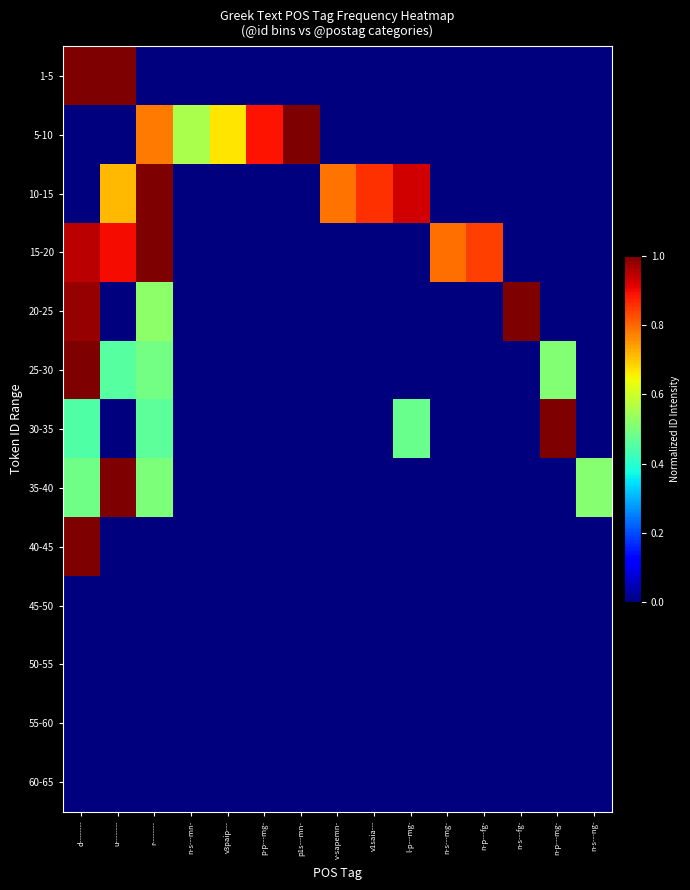

Reading right to left, what are all the values shown in this chart?

1-5: n-s---ng-=0.0	n-p---mg-=0.0	n-s---fg-=0.0	n-p---fg-=0.0	n-s---mg-=0.0	l-p---mg-=0.0	v1saia---=0.0	v-sapemn-=0.0	p1s---mn-=0.0	p-p---mg-=0.0	v3paip---=0.0	n-s---mn-=0.0	r--------=0.0	u--------=1.0	d--------=1.0
5-10: n-s---ng-=0.0	n-p---mg-=0.0	n-s---fg-=0.0	n-p---fg-=0.0	n-s---mg-=0.0	l-p---mg-=0.0	v1saia---=0.0	v-sapemn-=0.0	p1s---mn-=1.0	p-p---mg-=0.9	v3paip---=0.7	n-s---mn-=0.6	r--------=0.8	u--------=0.0	d--------=0.0
10-15: n-s---ng-=0.0	n-p---mg-=0.0	n-s---fg-=0.0	n-p---fg-=0.0	n-s---mg-=0.0	l-p---mg-=0.9	v1saia---=0.9	v-sapemn-=0.8	p1s---mn-=0.0	p-p---mg-=0.0	v3paip---=0.0	n-s---mn-=0.0	r--------=1.0	u--------=0.7	d--------=0.0
15-20: n-s---ng-=0.0	n-p---mg-=0.0	n-s---fg-=0.0	n-p---fg-=0.8	n-s---mg-=0.8	l-p---mg-=0.0	v1saia---=0.0	v-sapemn-=0.0	p1s---mn-=0.0	p-p---mg-=0.0	v3paip---=0.0	n-s---mn-=0.0	r--------=1.0	u--------=0.9	d--------=0.9
20-25: n-s---ng-=0.0	n-p---mg-=0.0	n-s---fg-=1.0	n-p---fg-=0.0	n-s---mg-=0.0	l-p---mg-=0.0	v1saia---=0.0	v-sapemn-=0.0	p1s---mn-=0.0	p-p---mg-=0.0	v3paip---=0.0	n-s---mn-=0.0	r--------=0.5	u--------=0.0	d--------=1.0
25-30: n-s---ng-=0.0	n-p---mg-=0.5	n-s---fg-=0.0	n-p---fg-=0.0	n-s---mg-=0.0	l-p---mg-=0.0	v1saia---=0.0	v-sapemn-=0.0	p1s---mn-=0.0	p-p---mg-=0.0	v3paip---=0.0	n-s---mn-=0.0	r--------=0.5	u--------=0.5	d--------=1.0
30-35: n-s---ng-=0.0	n-p---mg-=1.0	n-s---fg-=0.0	n-p---fg-=0.0	n-s---mg-=0.0	l-p---mg-=0.5	v1saia---=0.0	v-sapemn-=0.0	p1s---mn-=0.0	p-p---mg-=0.0	v3paip---=0.0	n-s---mn-=0.0	r--------=0.5	u--------=0.0	d--------=0.4
35-40: n-s---ng-=0.5	n-p---mg-=0.0	n-s---fg-=0.0	n-p---fg-=0.0	n-s---mg-=0.0	l-p---mg-=0.0	v1saia---=0.0	v-sapemn-=0.0	p1s---mn-=0.0	p-p---mg-=0.0	v3paip---=0.0	n-s---mn-=0.0	r--------=0.5	u--------=1.0	d--------=0.5
40-45: n-s---ng-=0.0	n-p---mg-=0.0	n-s---fg-=0.0	n-p---fg-=0.0	n-s---mg-=0.0	l-p---mg-=0.0	v1saia---=0.0	v-sapemn-=0.0	p1s---mn-=0.0	p-p---mg-=0.0	v3paip---=0.0	n-s---mn-=0.0	r--------=0.0	u--------=0.0	d--------=1.0
45-50: n-s---ng-=0.0	n-p---mg-=0.0	n-s---fg-=0.0	n-p---fg-=0.0	n-s---mg-=0.0	l-p---mg-=0.0	v1saia---=0.0	v-sapemn-=0.0	p1s---mn-=0.0	p-p---mg-=0.0	v3paip---=0.0	n-s---mn-=0.0	r--------=0.0	u--------=0.0	d--------=0.0
50-55: n-s---ng-=0.0	n-p---mg-=0.0	n-s---fg-=0.0	n-p---fg-=0.0	n-s---mg-=0.0	l-p---mg-=0.0	v1saia---=0.0	v-sapemn-=0.0	p1s---mn-=0.0	p-p---mg-=0.0	v3paip---=0.0	n-s---mn-=0.0	r--------=0.0	u--------=0.0	d--------=0.0
55-60: n-s---ng-=0.0	n-p---mg-=0.0	n-s---fg-=0.0	n-p---fg-=0.0	n-s---mg-=0.0	l-p---mg-=0.0	v1saia---=0.0	v-sapemn-=0.0	p1s---mn-=0.0	p-p---mg-=0.0	v3paip---=0.0	n-s---mn-=0.0	r--------=0.0	u--------=0.0	d--------=0.0
60-65: n-s---ng-=0.0	n-p---mg-=0.0	n-s---fg-=0.0	n-p---fg-=0.0	n-s---mg-=0.0	l-p---mg-=0.0	v1saia---=0.0	v-sapemn-=0.0	p1s---mn-=0.0	p-p---mg-=0.0	v3paip---=0.0	n-s---mn-=0.0	r--------=0.0	u--------=0.0	d--------=0.0